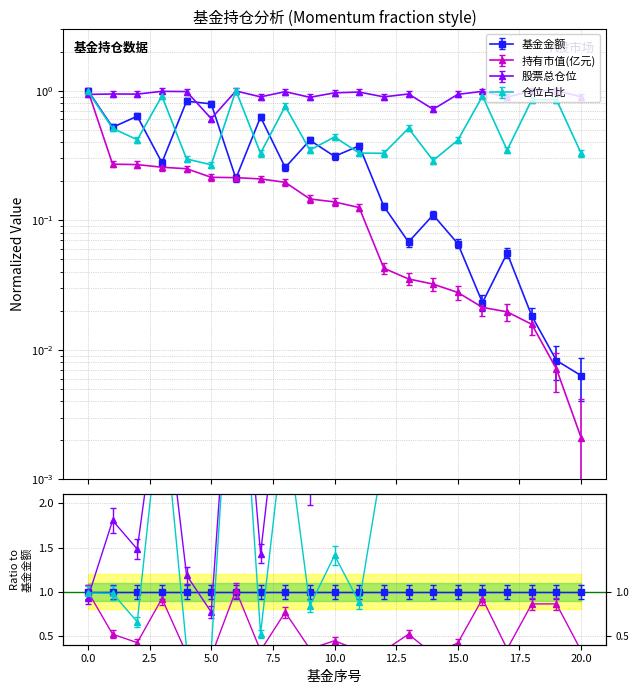

Which series has the largest total across all categories?

股票总仓位